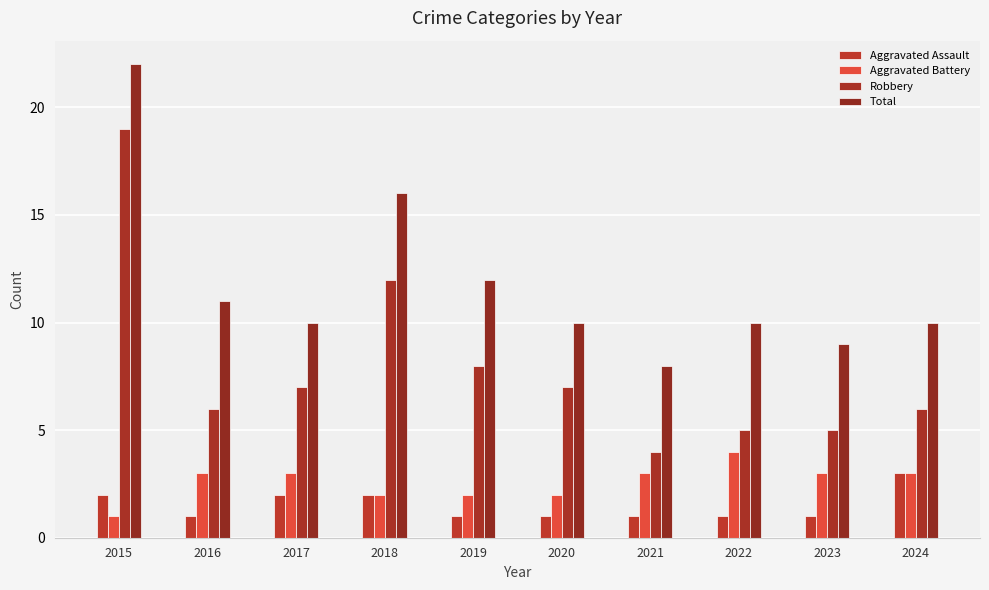

Which category has the highest value in the Robbery series?

2015